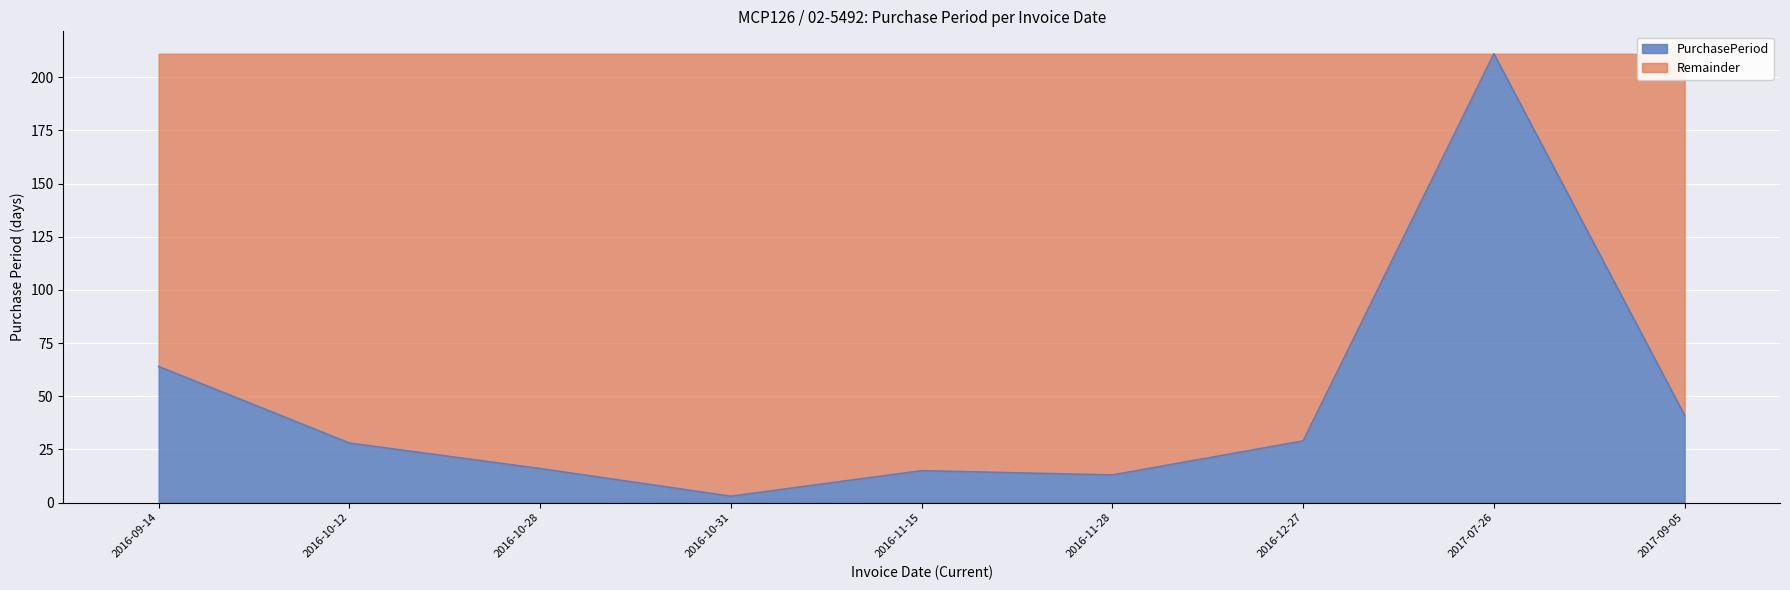

What is the minimum value shown in the chart?

3